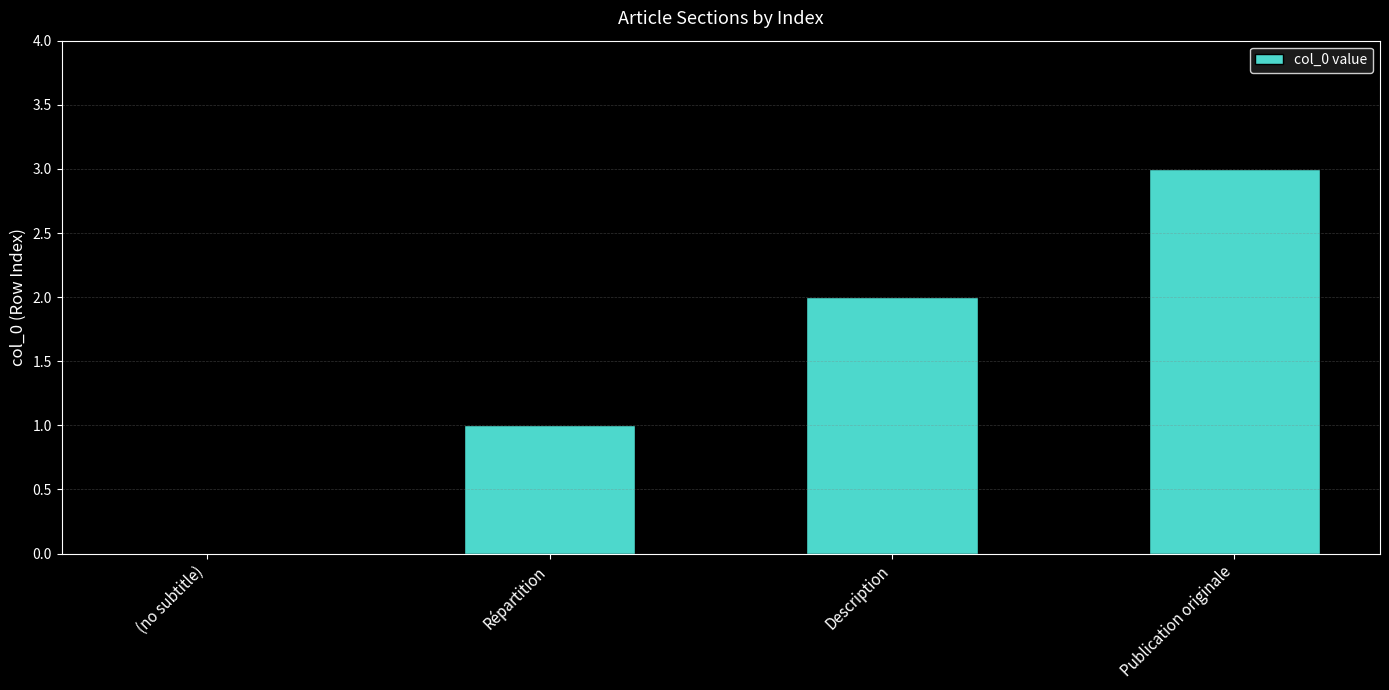

Which label corresponds to the largest value in the chart?

Publication originale